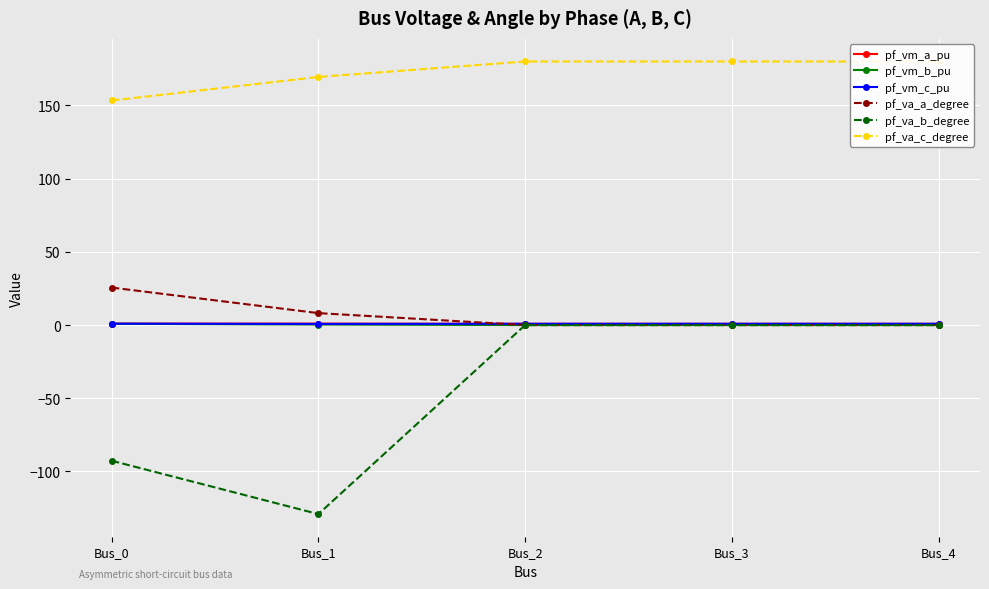

Is it true that pf_va_b_degree equals -52.2 at Bus_4?

False